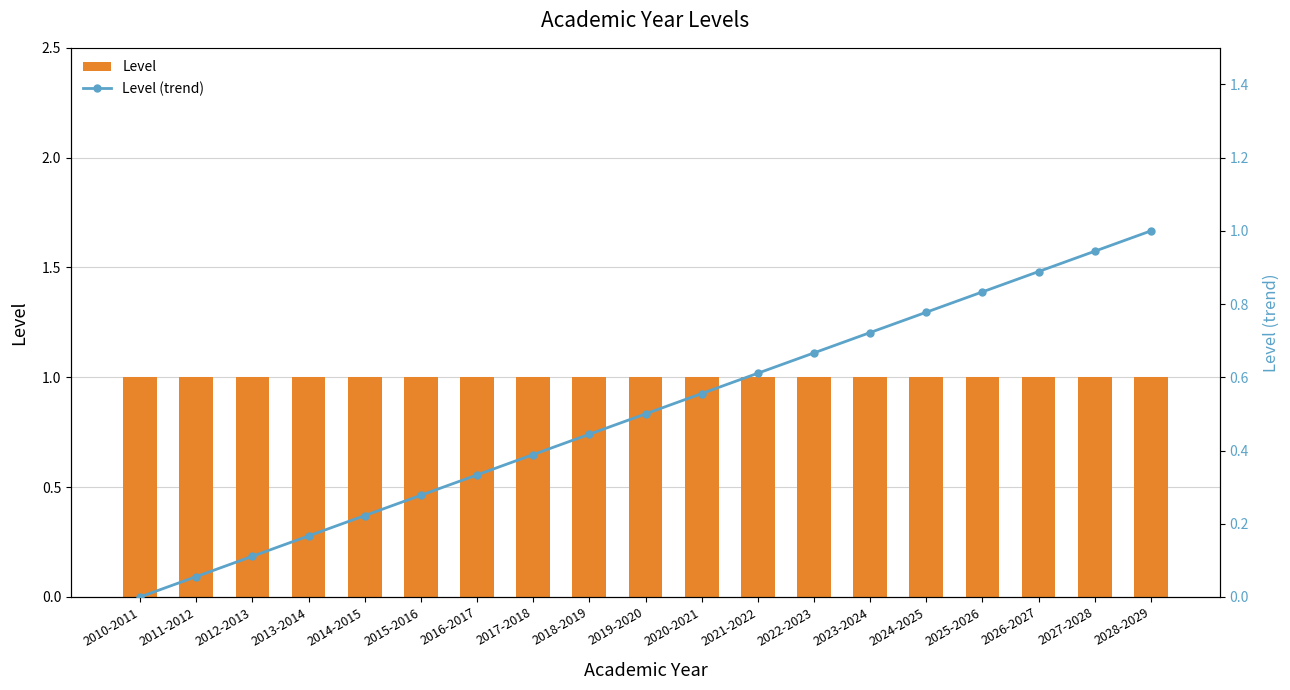

Which category has the lowest value in the Level series?

2010-2011